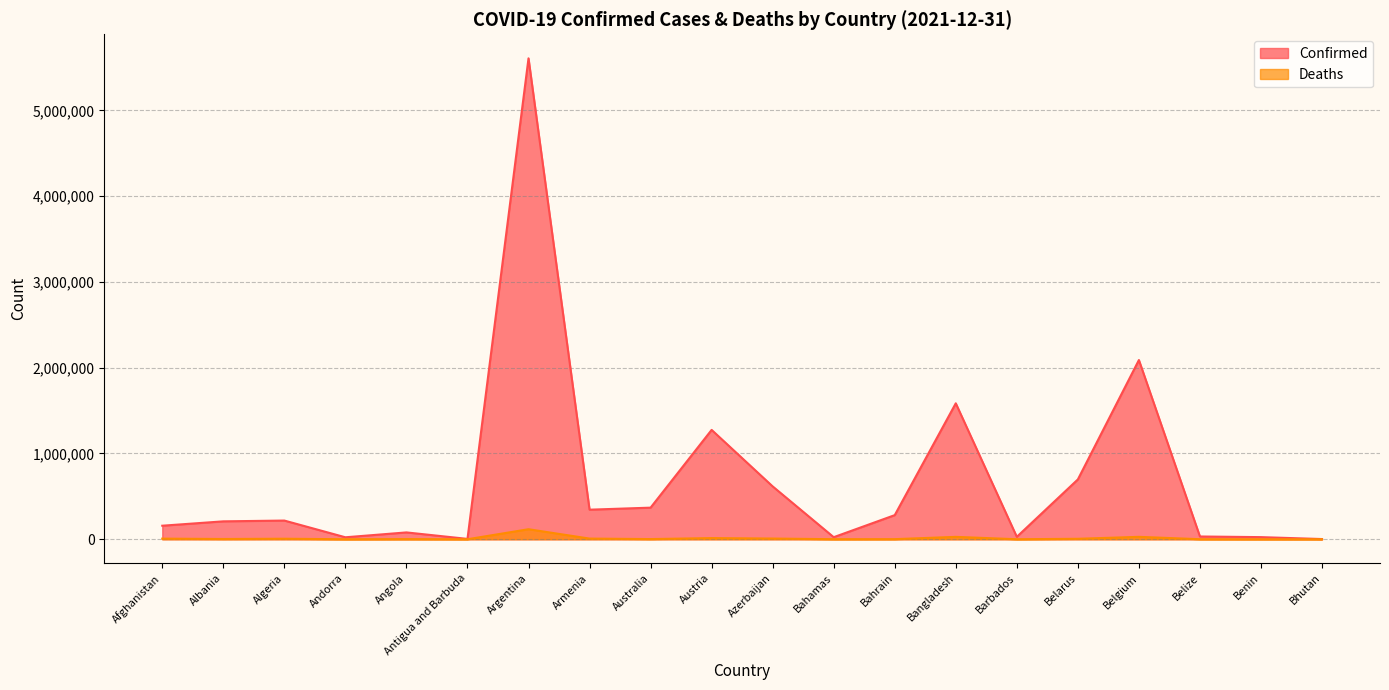

True or false: Confirmed has more than 2 interior local peaks.

True